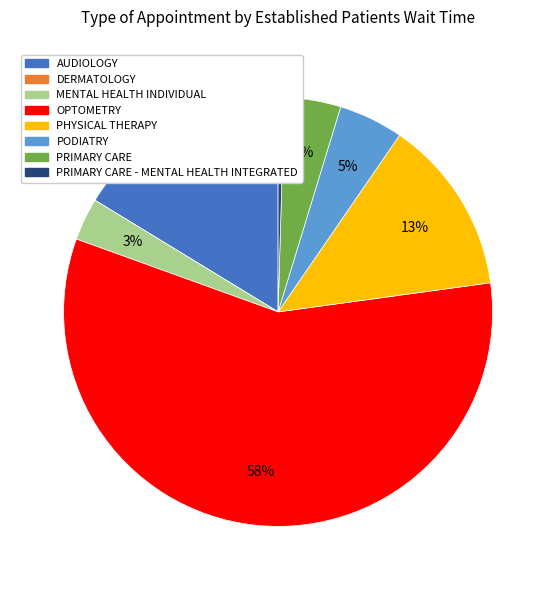

Is there any slice that represents more than half of the pie?

Yes